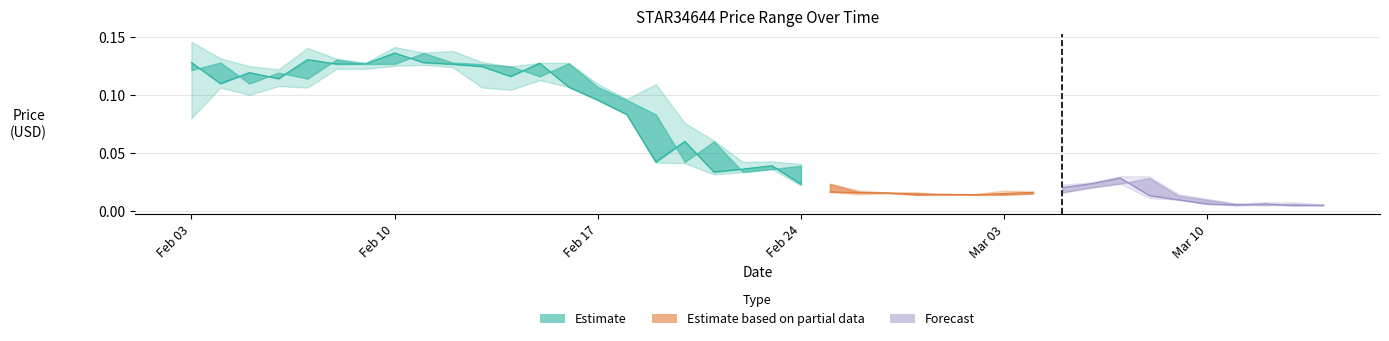

Does the chart display data point markers on the line(s)?

No